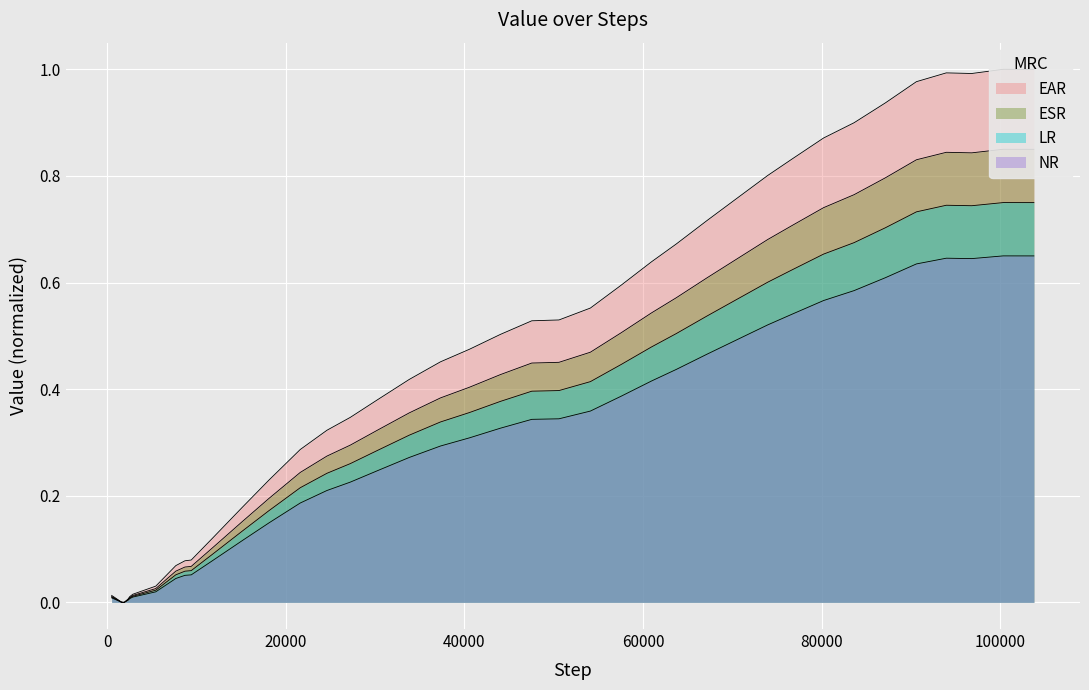

The chart shows a value of 0.9 at 22. True or false?

False